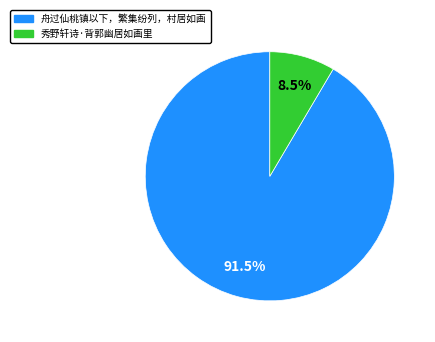

Which category has the biggest portion of the pie?

舟过仙桃镇以下，繁集纷列，村居如画